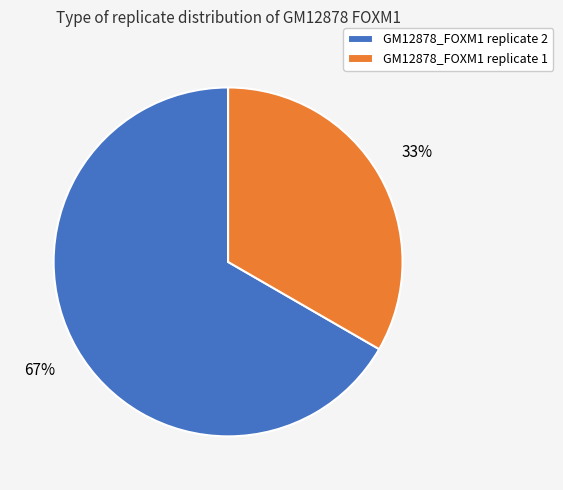

Which slice is the largest?

GM12878_FOXM1 replicate 2